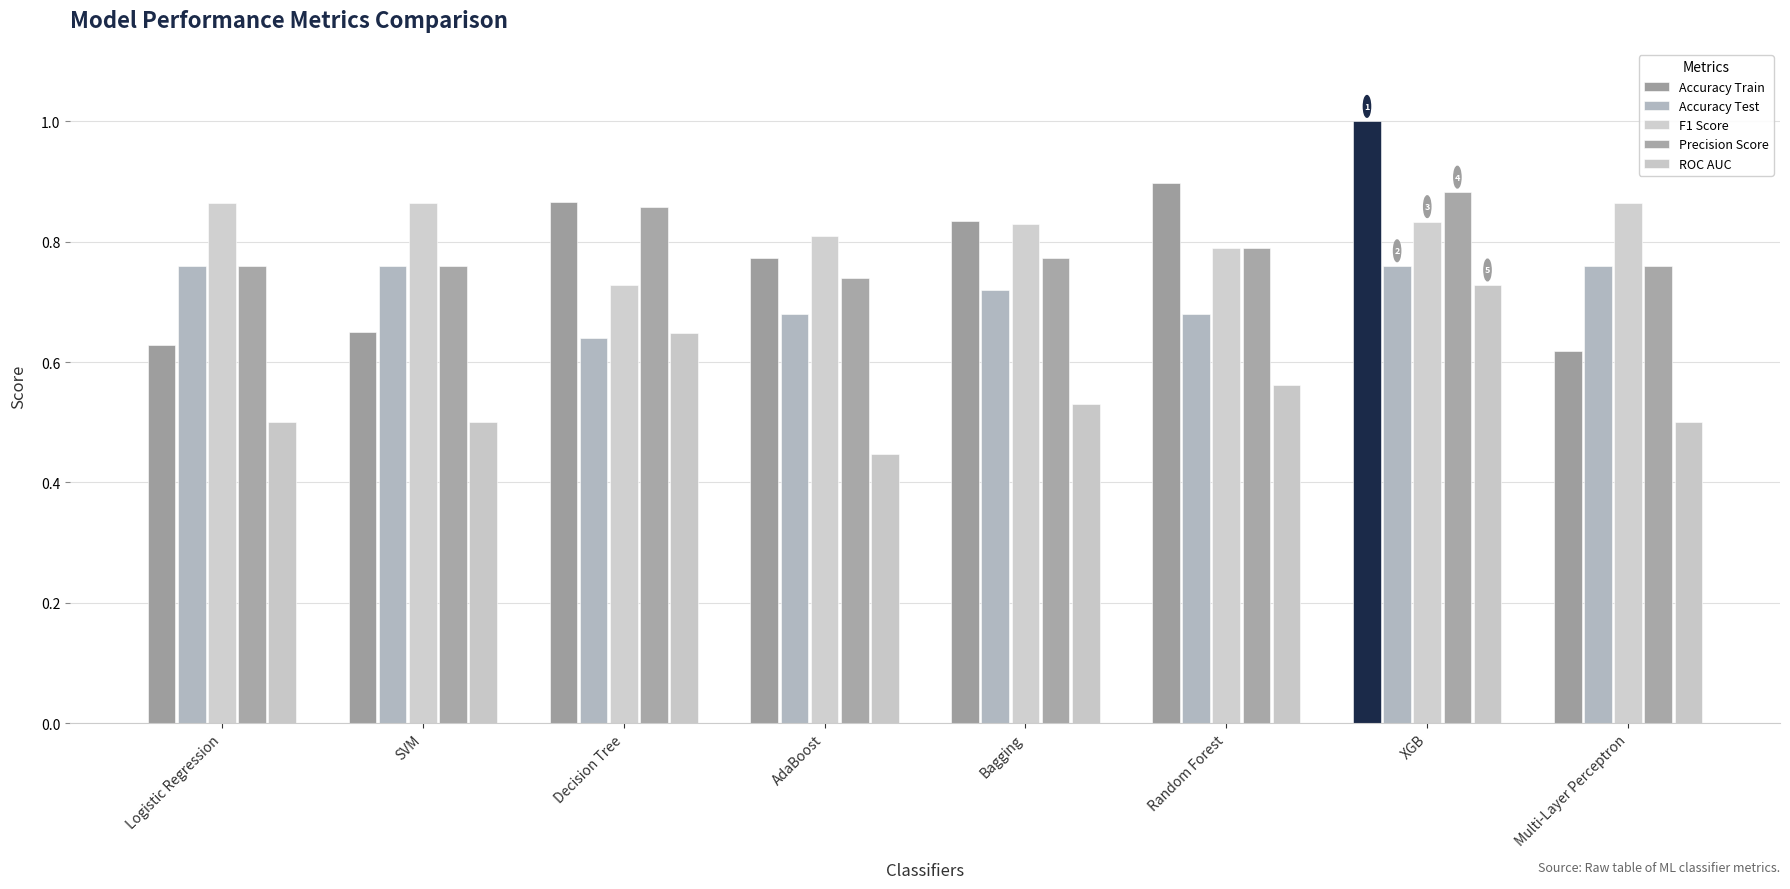

Does the chart contain stacked bars?

No